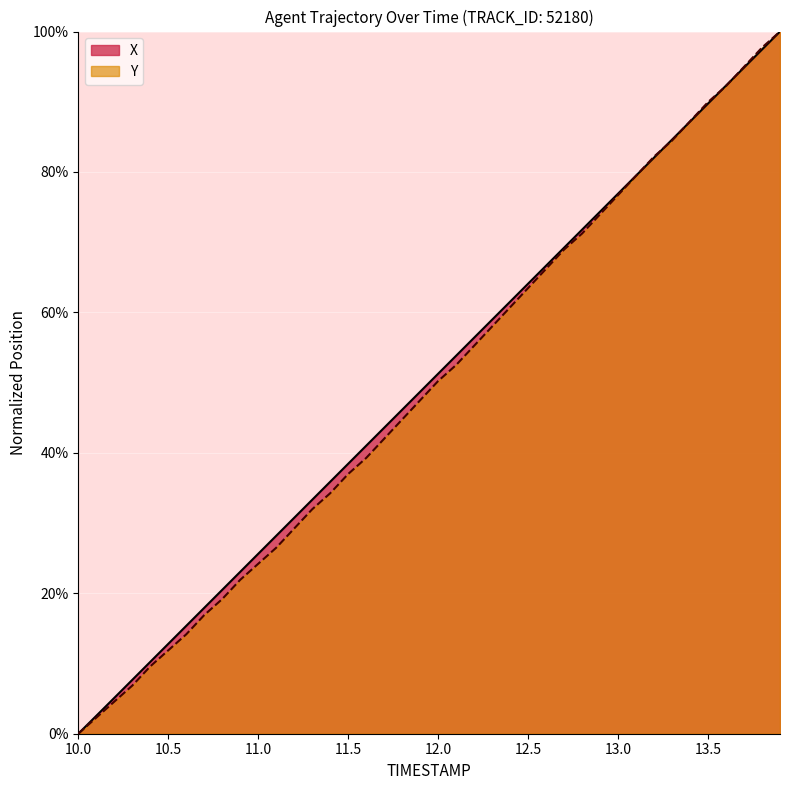

What are all the series names shown in the legend?

X, Y